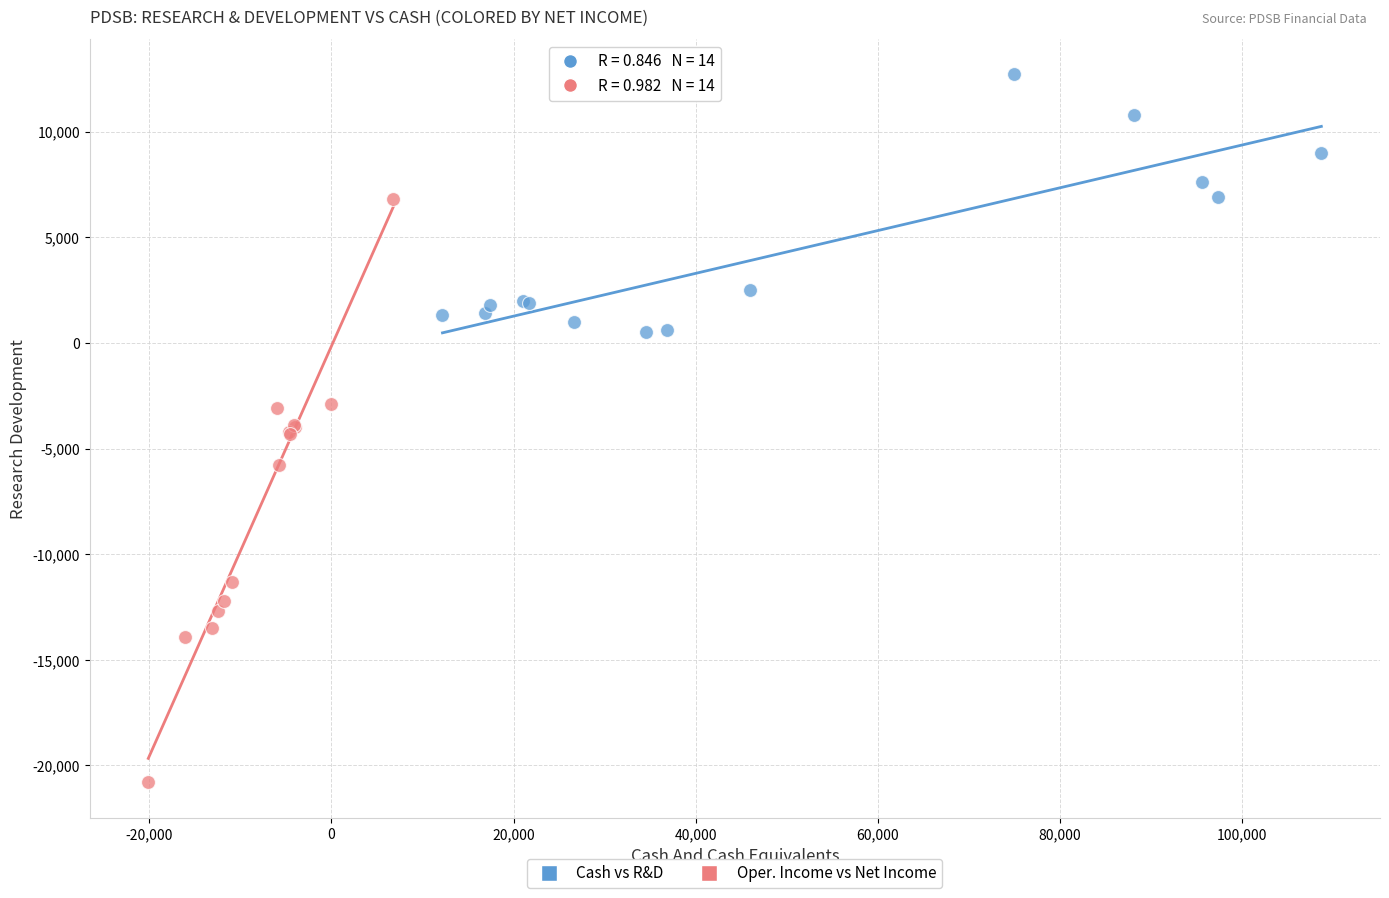

Which series reaches the maximum Y coordinate?

Cash vs R&D